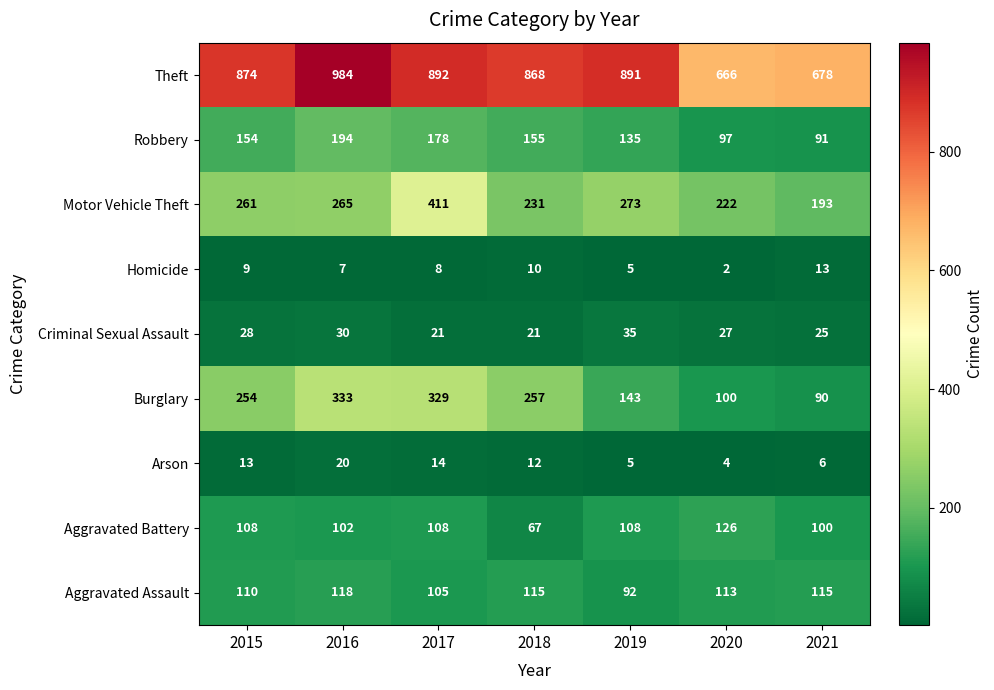

At which category does the chart reach its peak across all series?

2016